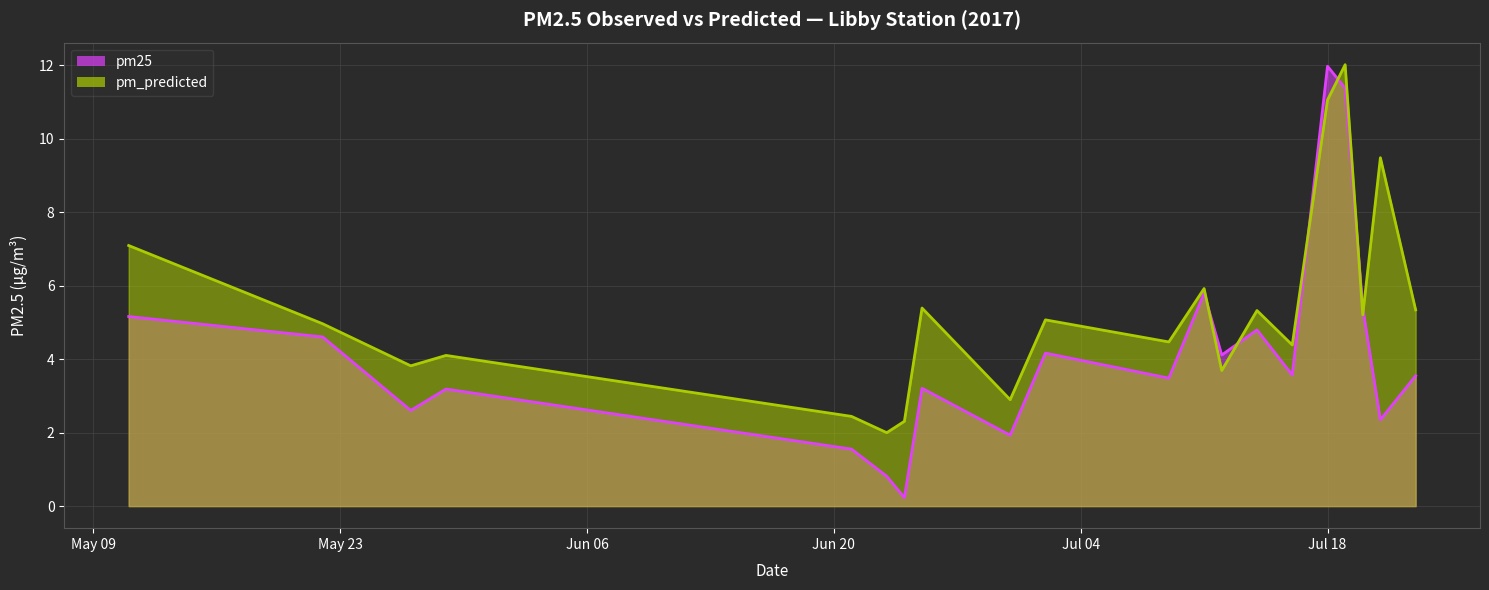

How many interior local valleys does the pm_predicted series have?

7